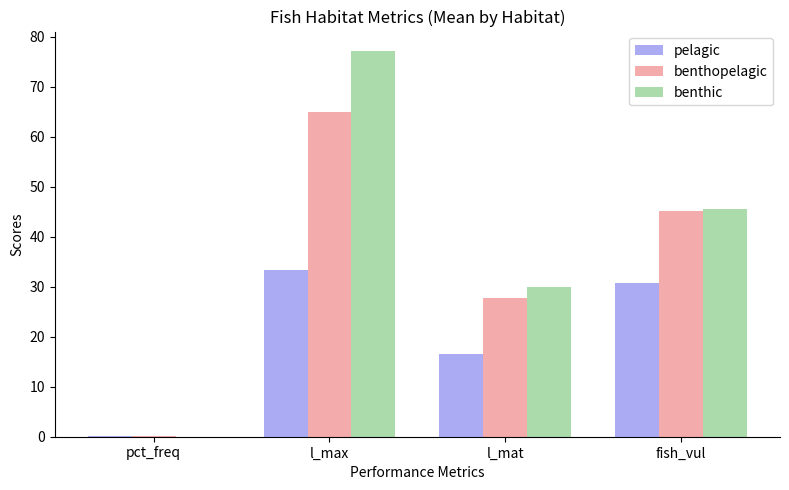

Is it true that benthic equals 42.6 at l_mat?

False